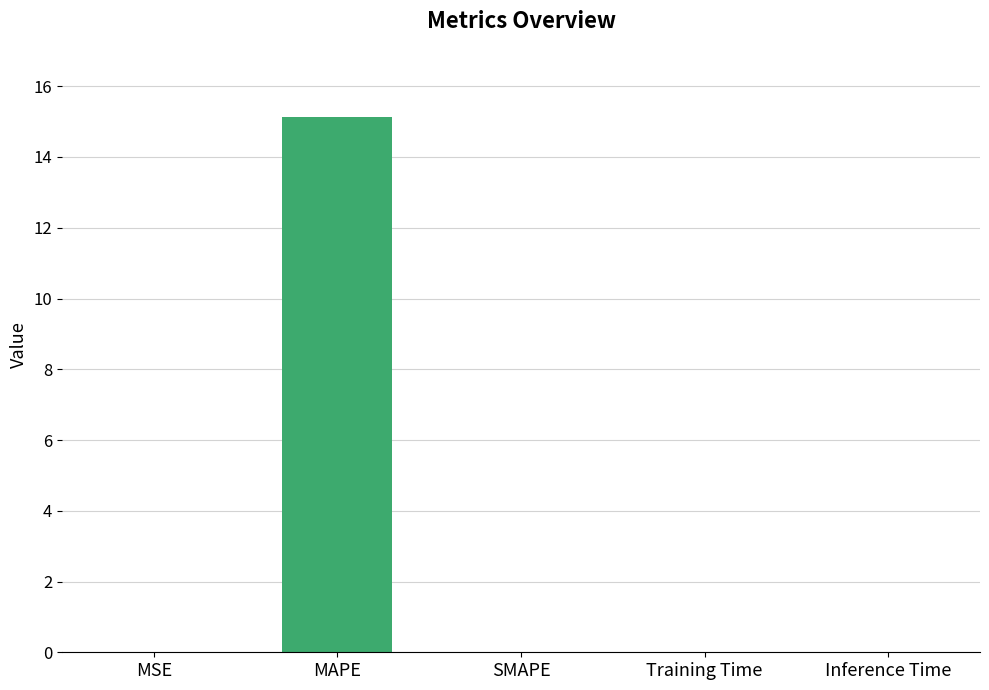

Between MAPE and Training Time, which is larger?

MAPE